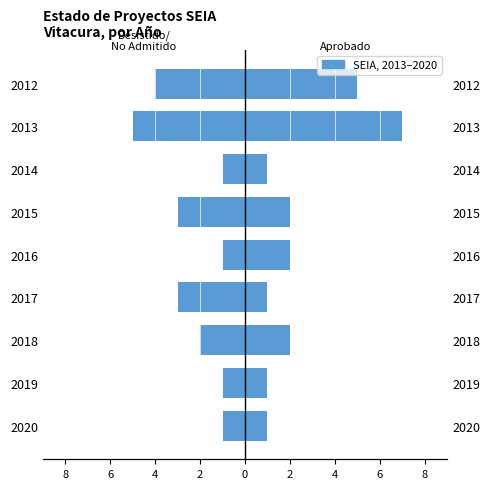

The Aprobado series shows 7 at 2013. True or false?

True